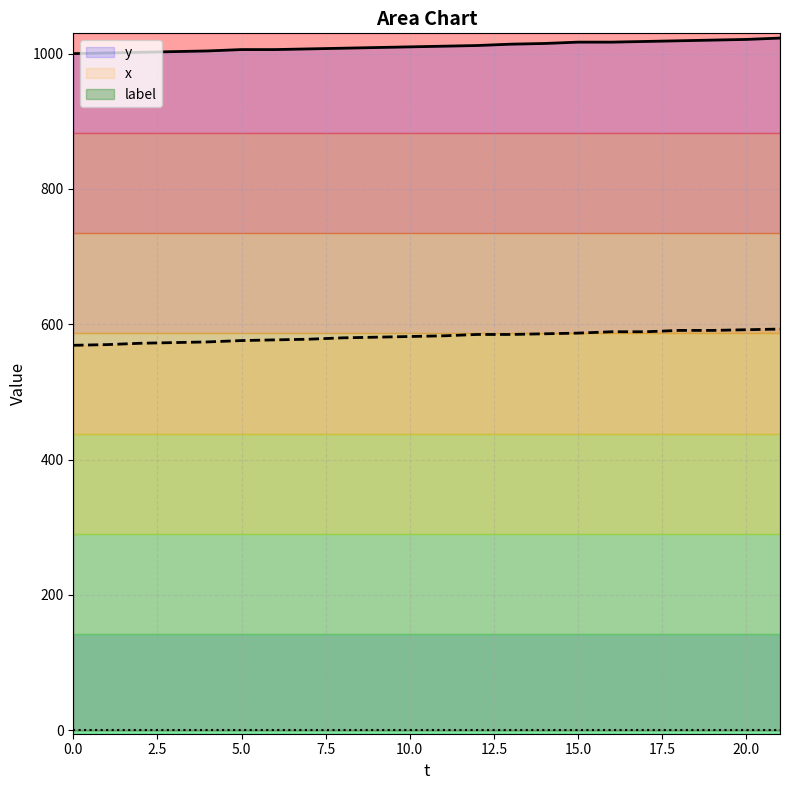

True or false: y and x intersect in this chart.

False